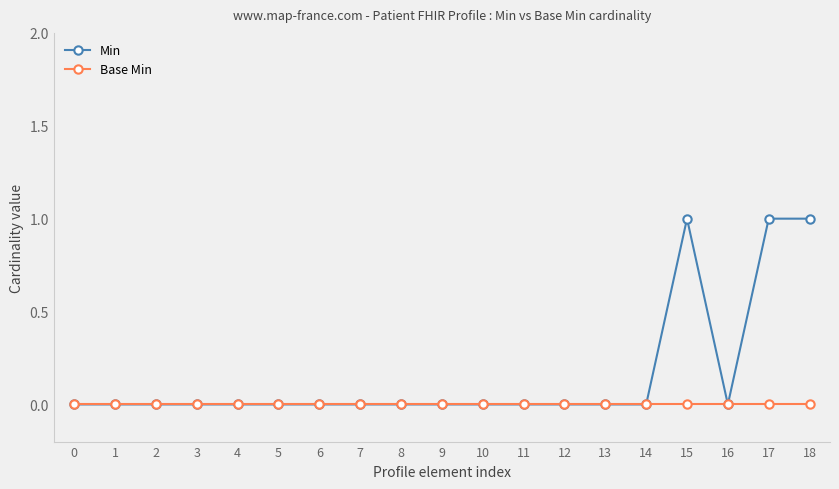

Which series has the largest total across all categories?

Min